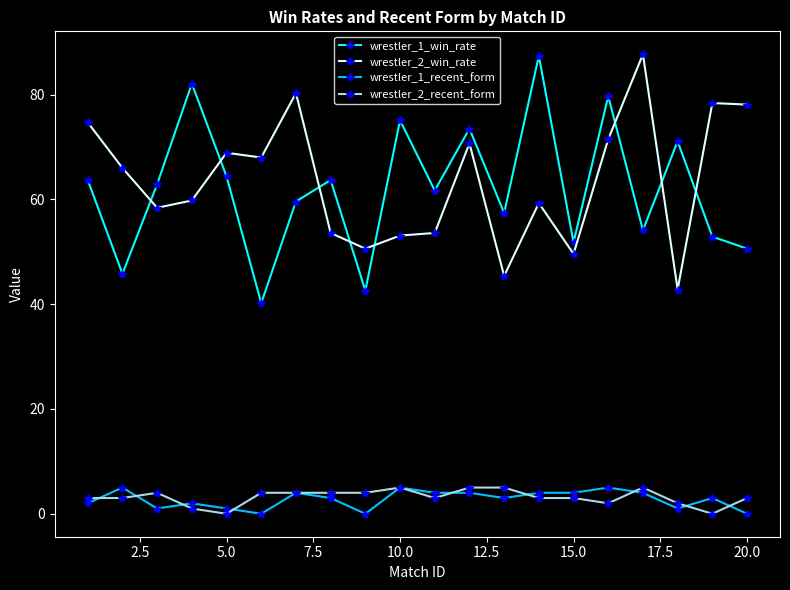

True or false: wrestler_1_recent_form has more than 1 points higher than both neighbors.

True